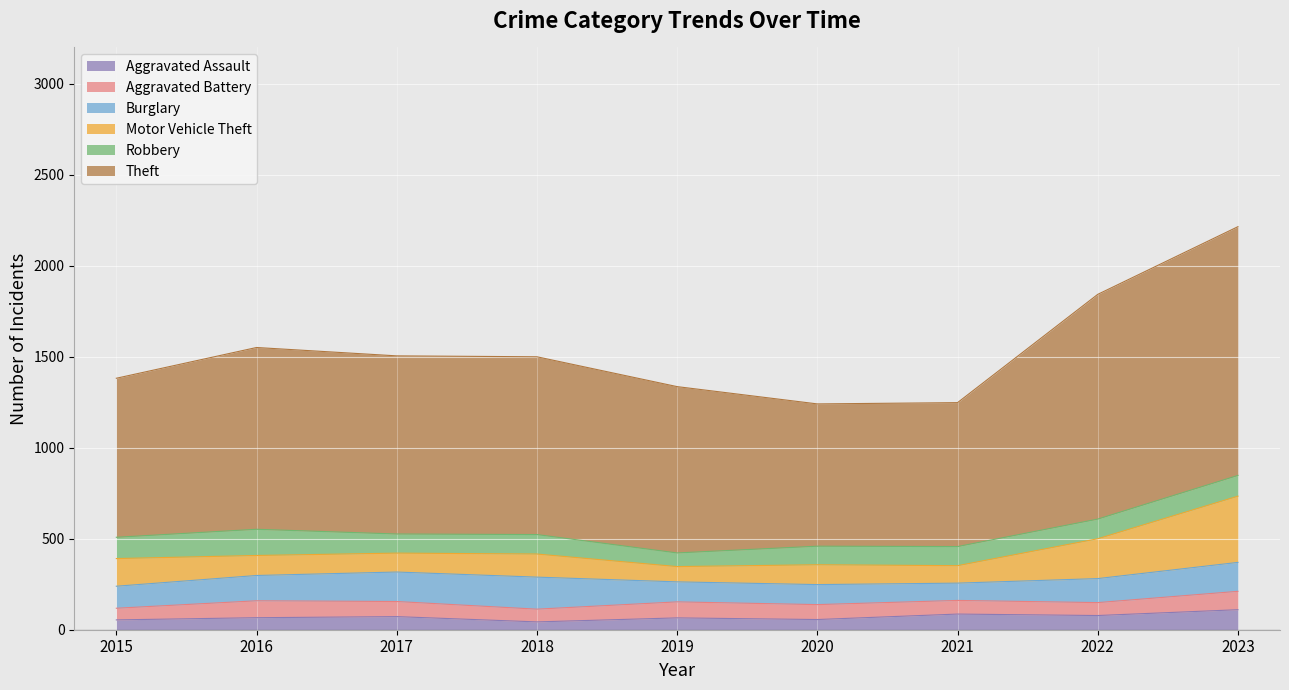

Is it true that Robbery equals 75 at 2023?

False